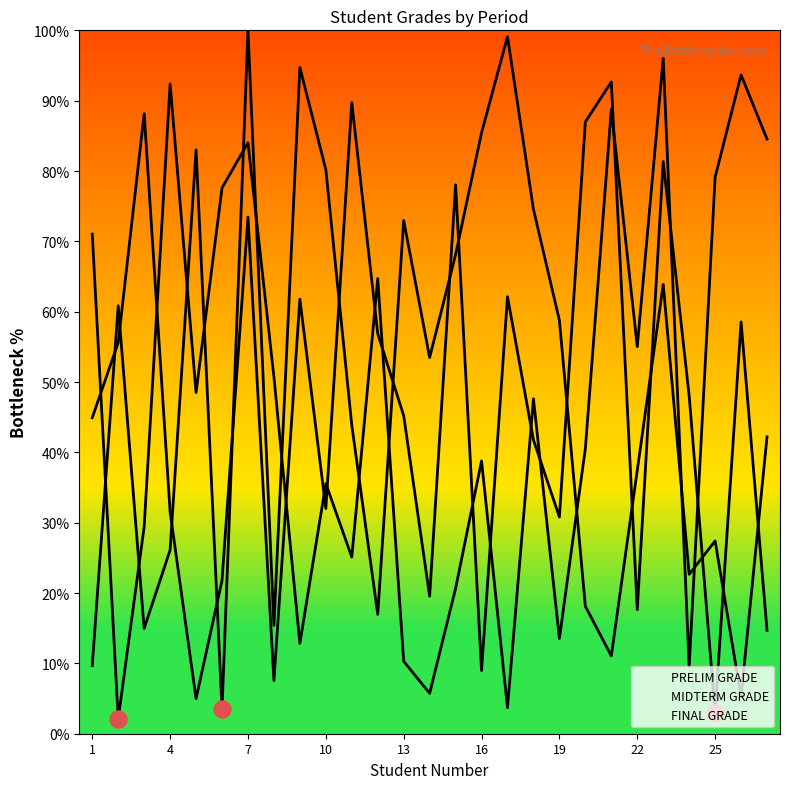

Which series has the largest Y range (max minus min)?

FINAL GRADE